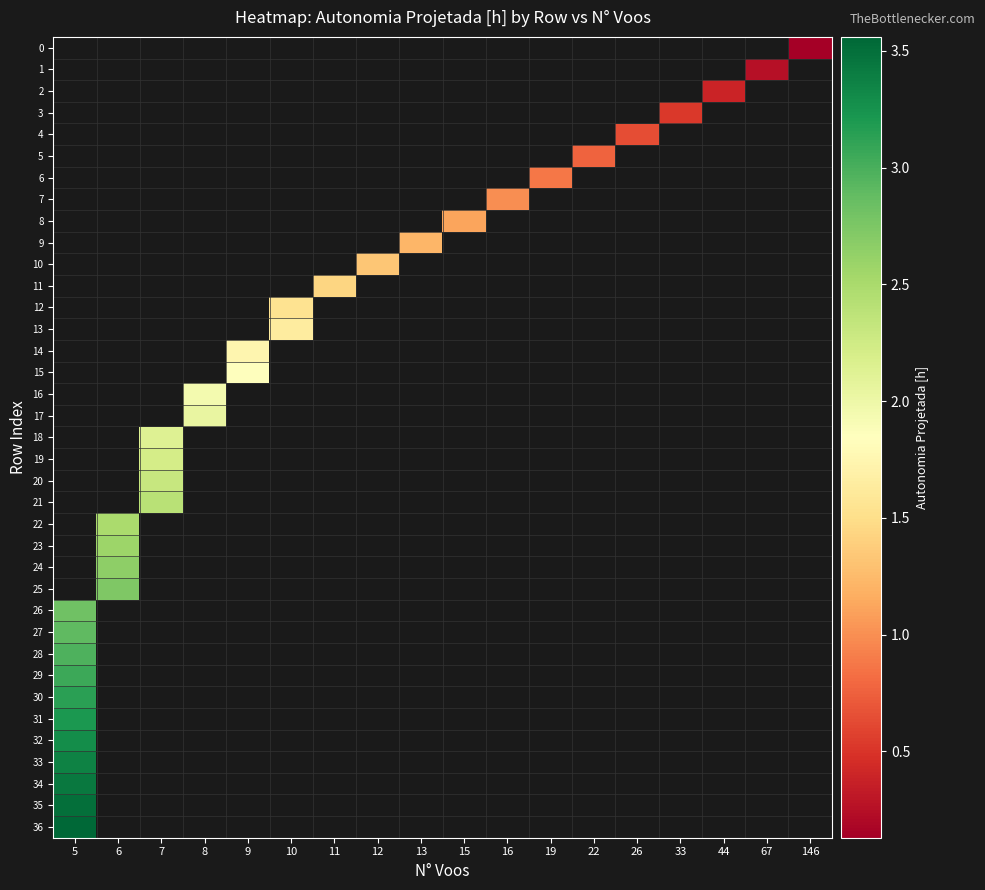

Which series has the widest spread of values?

row_26